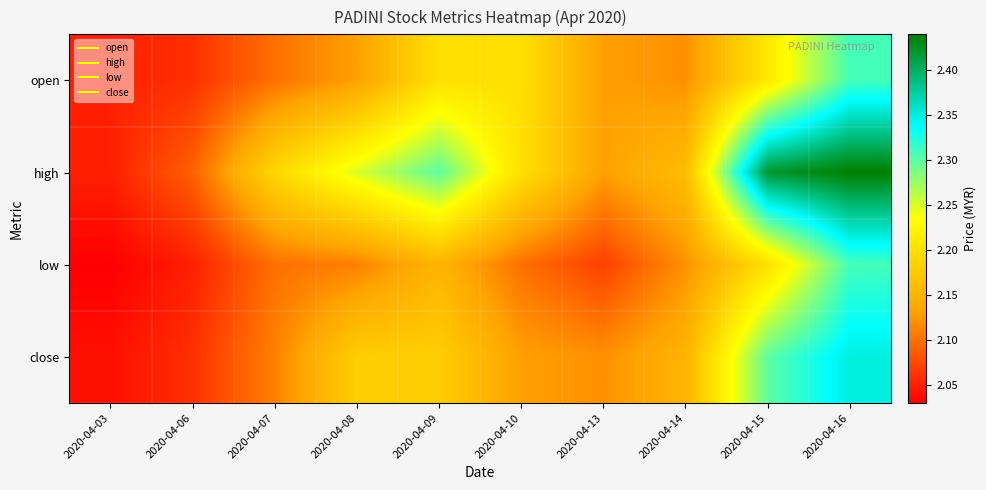

Which series has the largest total across all categories?

high